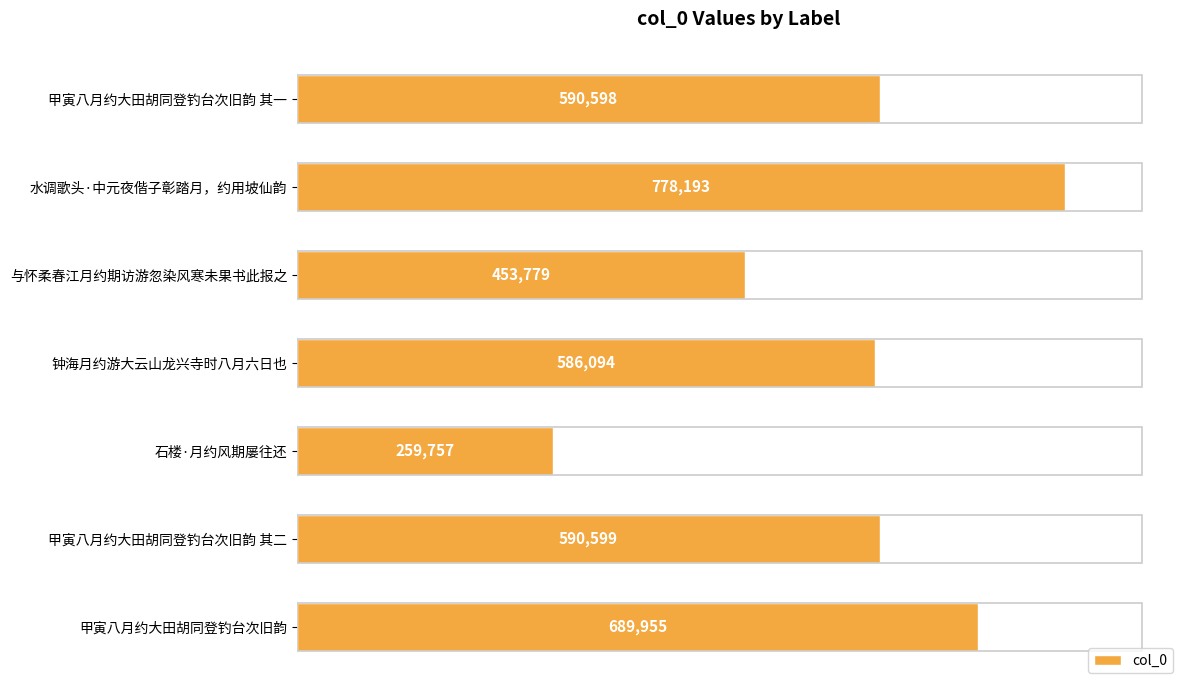

Reading bottom to top, extract all data points from this chart.

689955	590599	259757	586094	453779	778193	590598